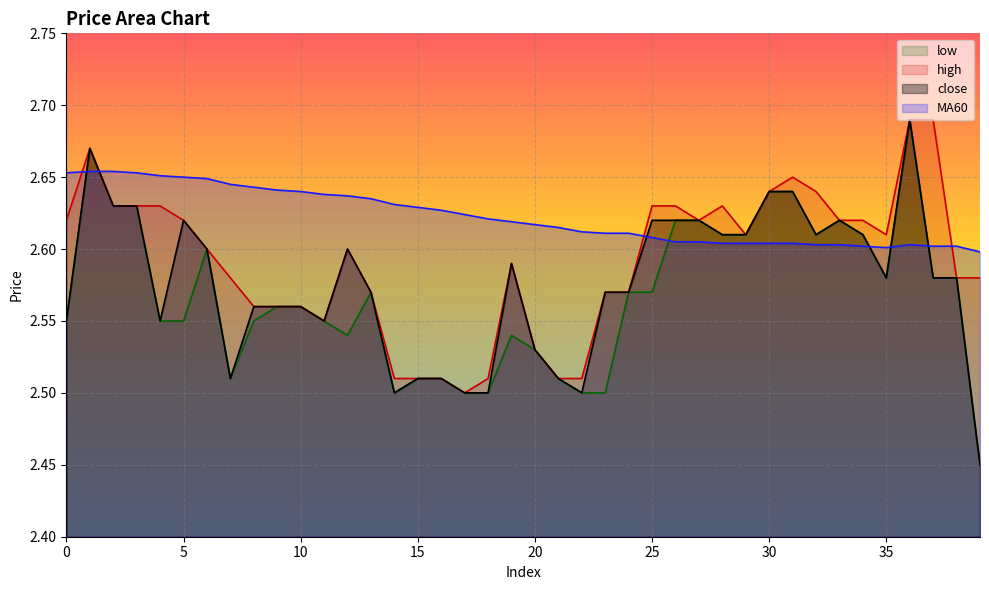

Which category has the lowest value in the MA60 series?

39